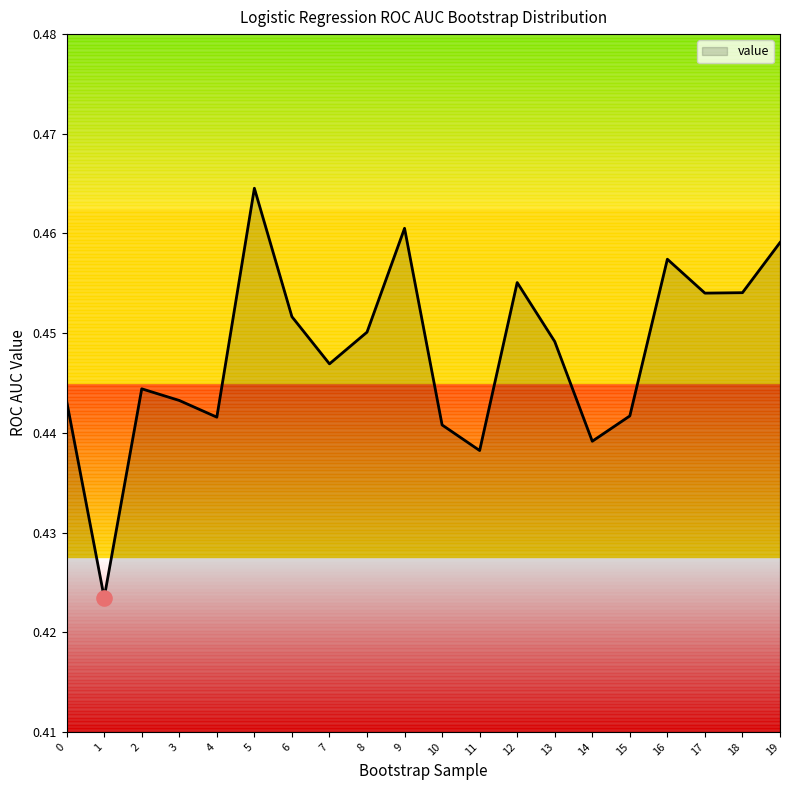

Which has a higher value, 13 or 11?

13